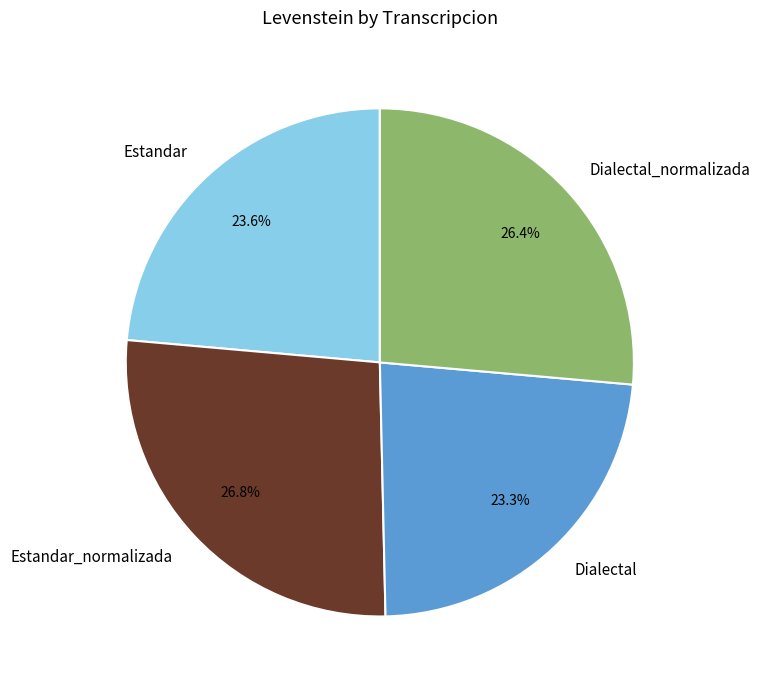

Is Estandar_normalizada the majority of the pie?

No